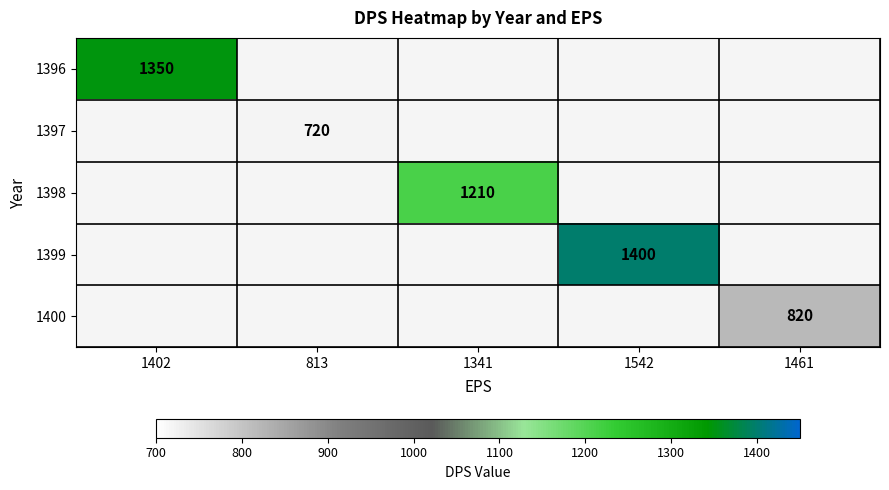

Is it true that 1400 equals 820 at 1461?

True